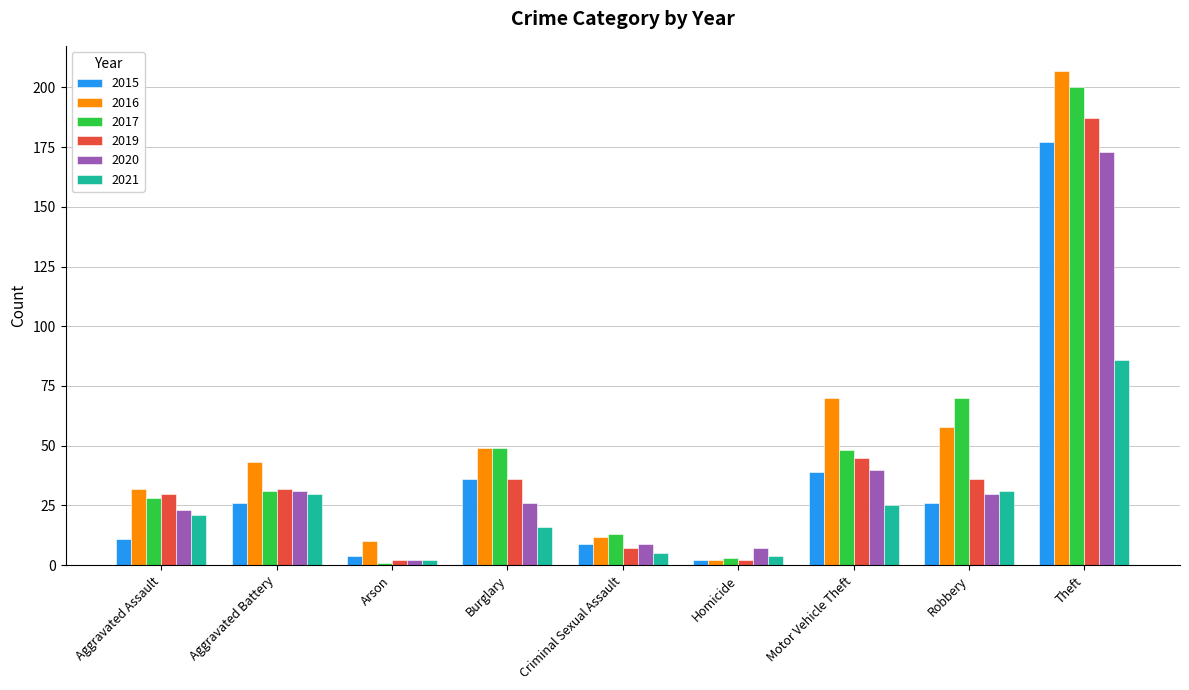

How many distinct data groups are displayed?

6